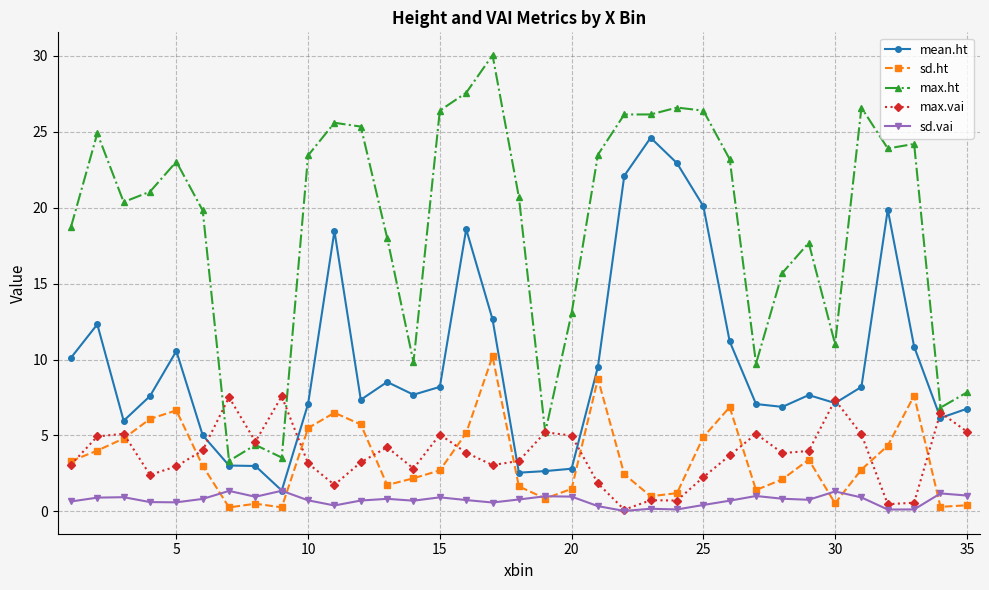

Count the number of categories in the chart.

35